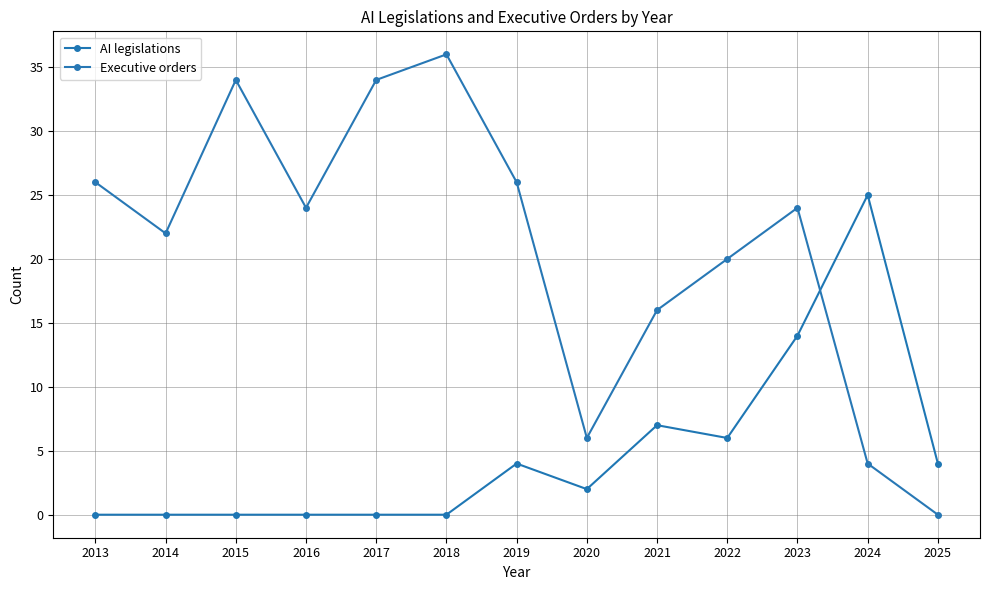

Rank the categories by Executive orders value from highest to lowest.

2018, 2015, 2017, 2013, 2019, 2016, 2023, 2014, 2022, 2021, 2020, 2024, 2025